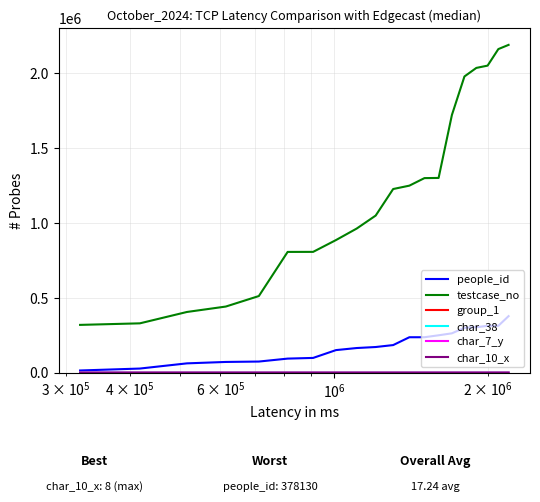

What is the greatest value displayed?

2190895